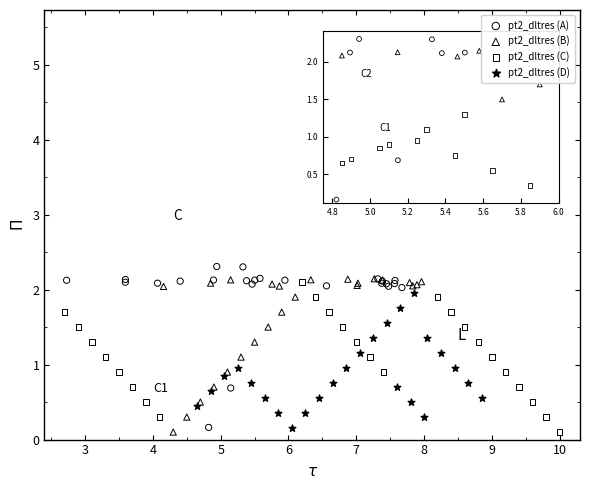

Which series has the widest spread of Y values?

pt2_dltres (A)